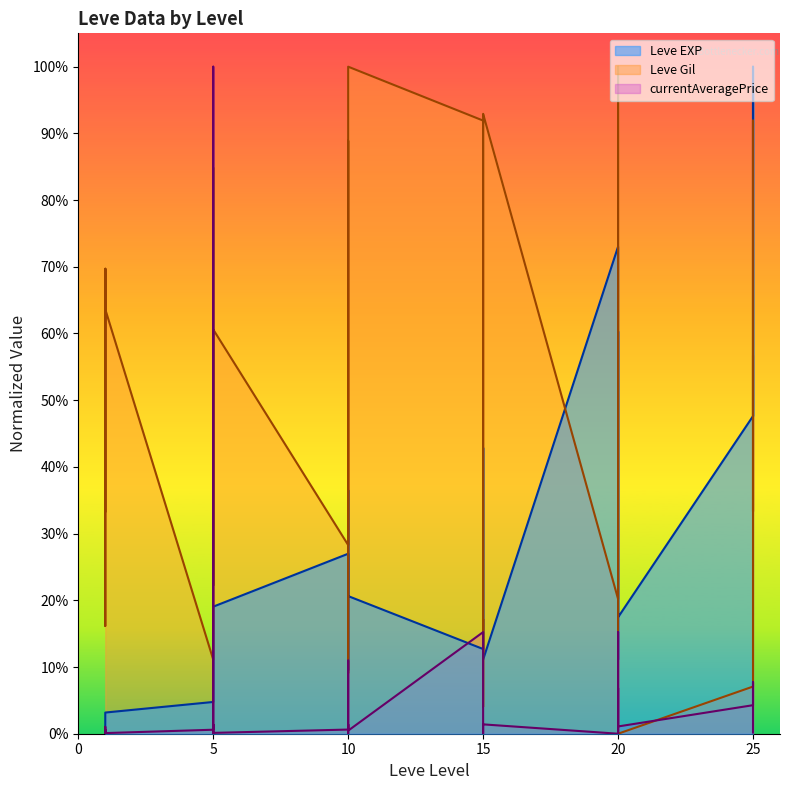

How many values in the currentAveragePrice series exceed 0?

29